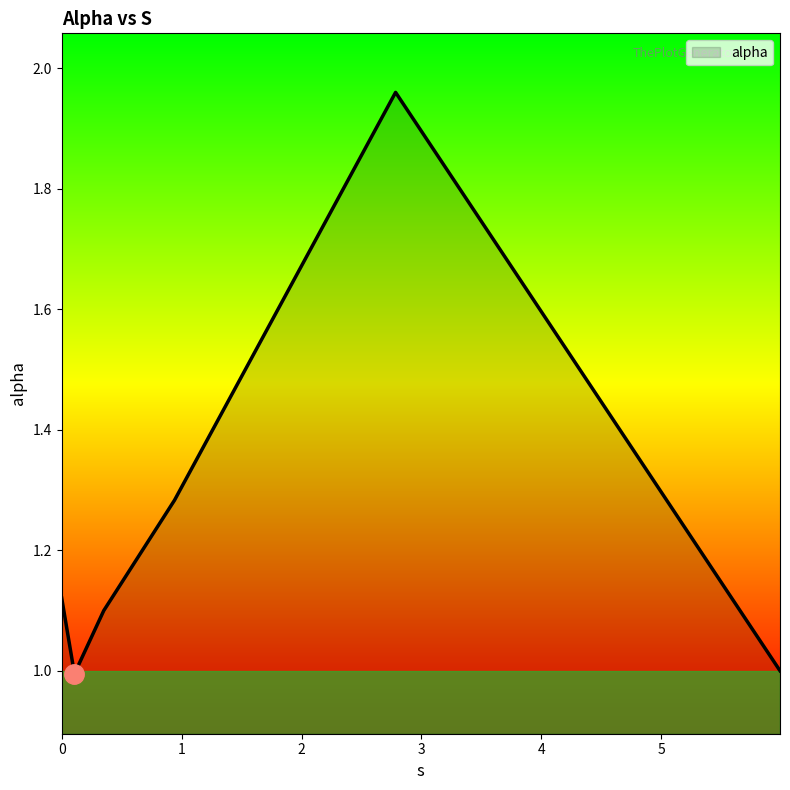

What is the difference between the second highest and second lowest values?

0.3